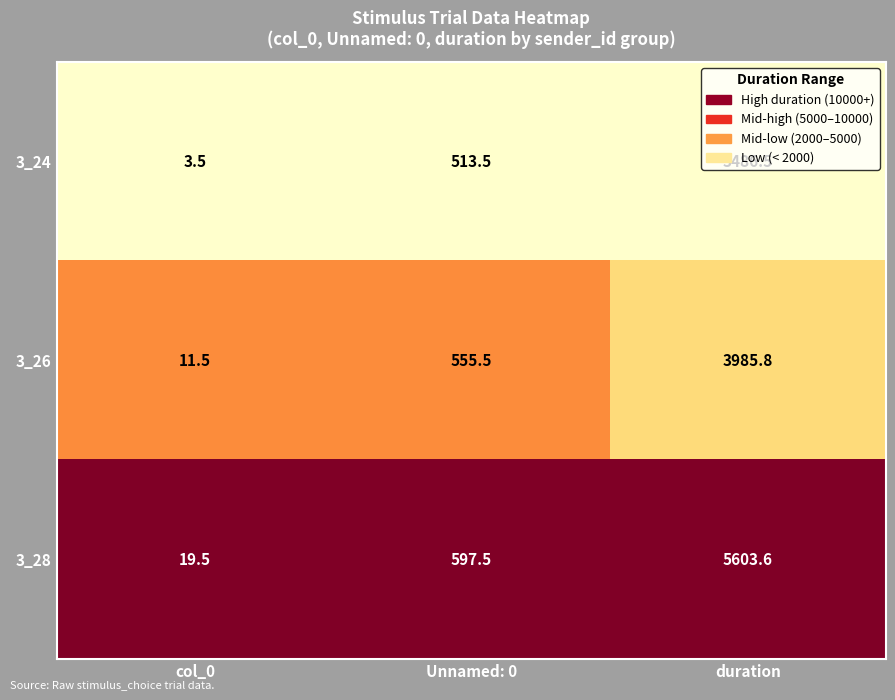

What is the approximate value of 3_26 at duration?

3985.8